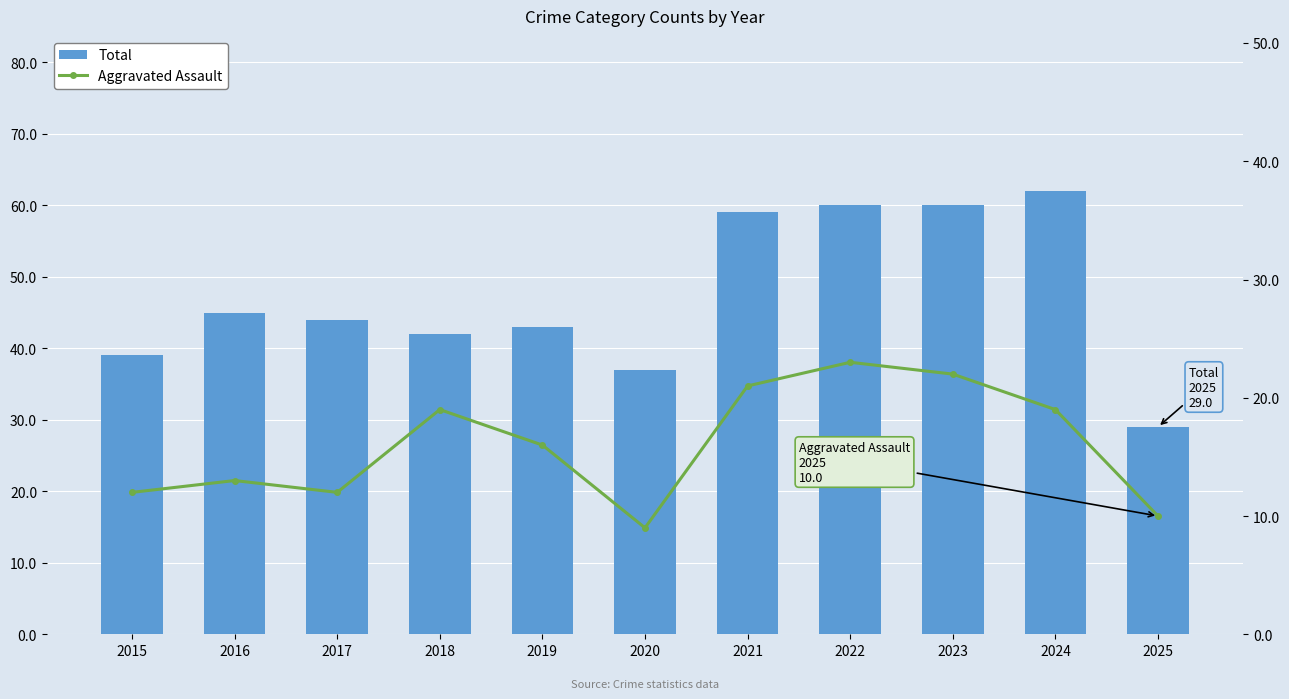

What is the approximate value of Aggravated Assault at 2023?

22